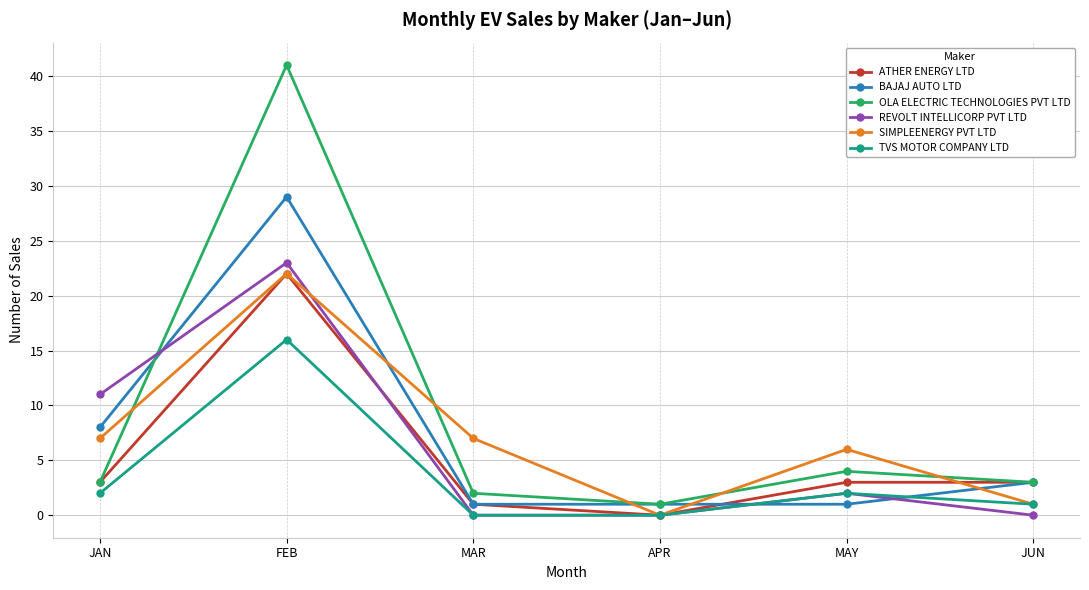

Which series has the widest spread of values?

OLA ELECTRIC TECHNOLOGIES PVT LTD